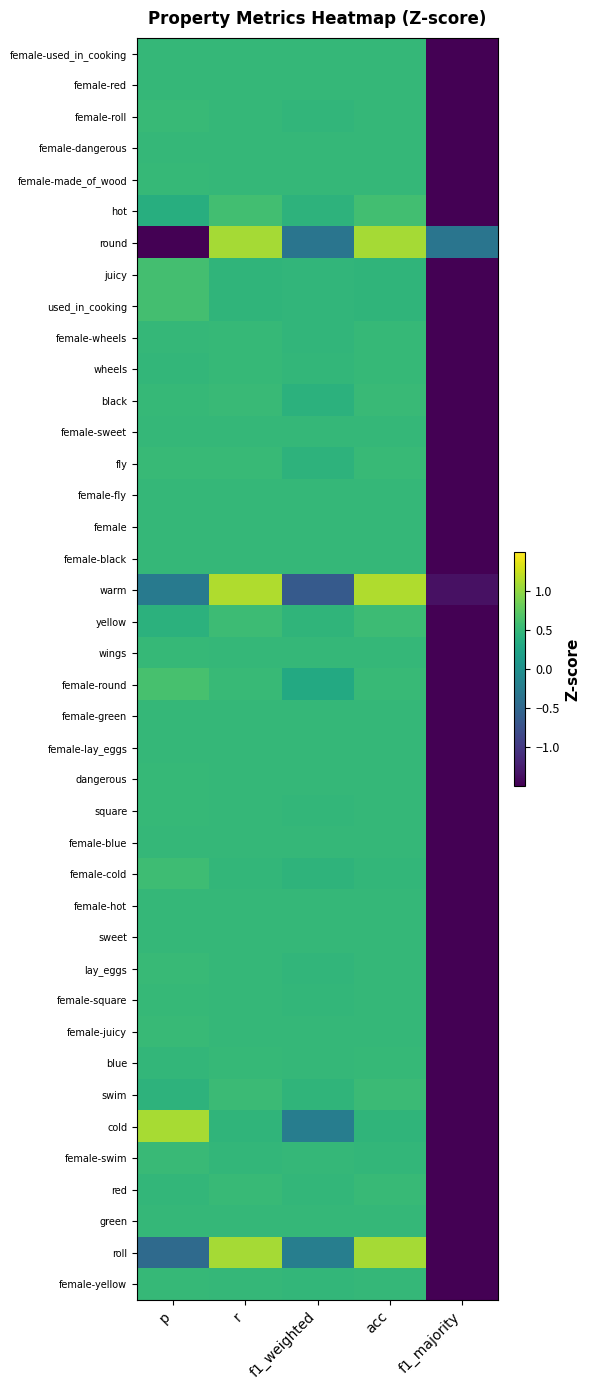

What is the total value across all series at p?

17.1